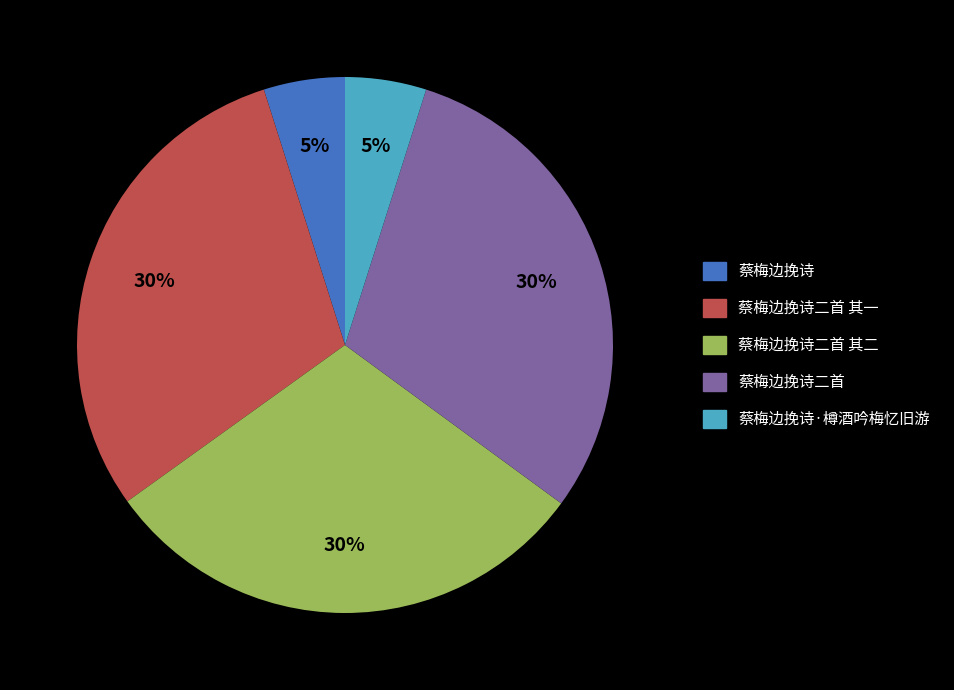

To the nearest percent, what is the difference between the largest and smallest slice percentages?

25%